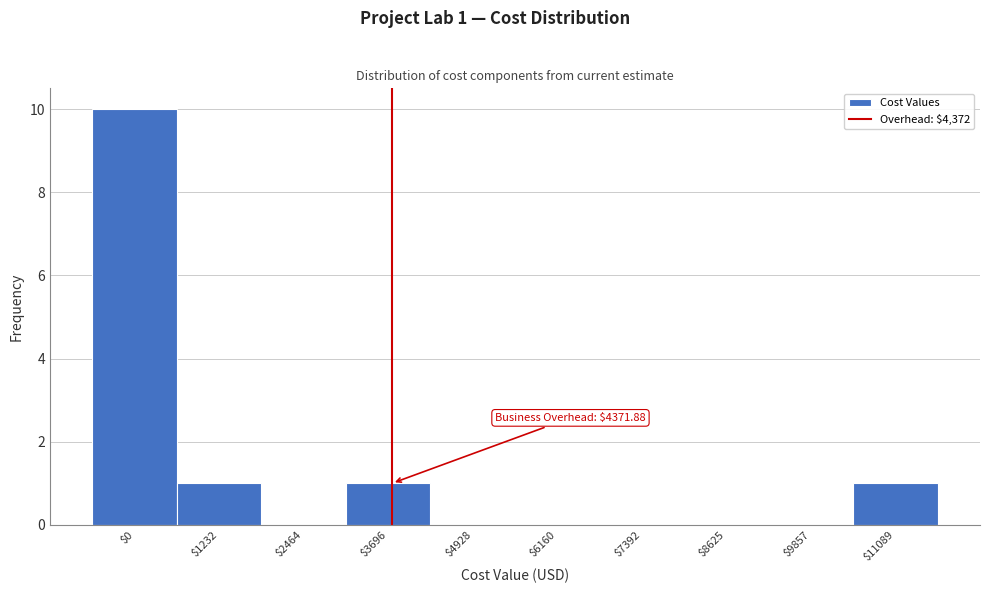

The value at $9857 is 0. True or false?

True